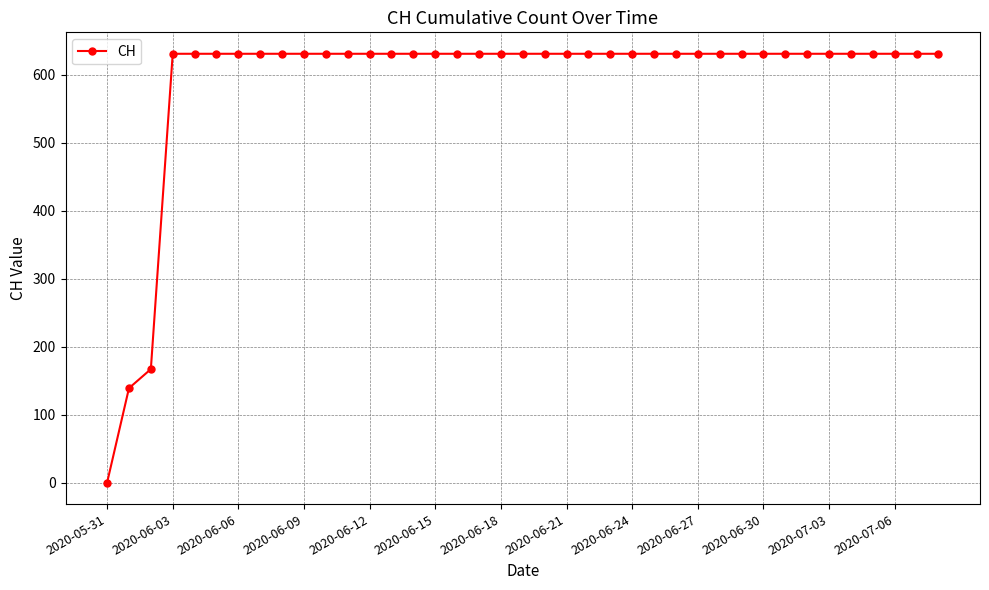

What is the value of the 11th point from the left?

631